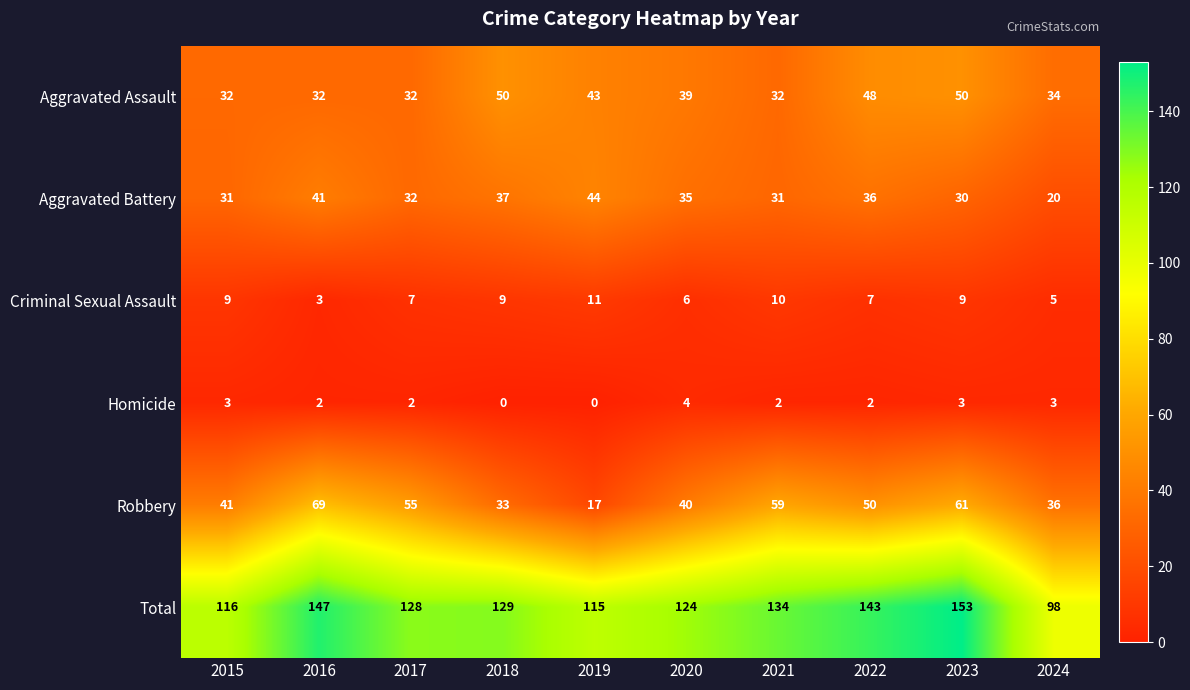

Which category has the lowest value in the Criminal Sexual Assault series?

2016